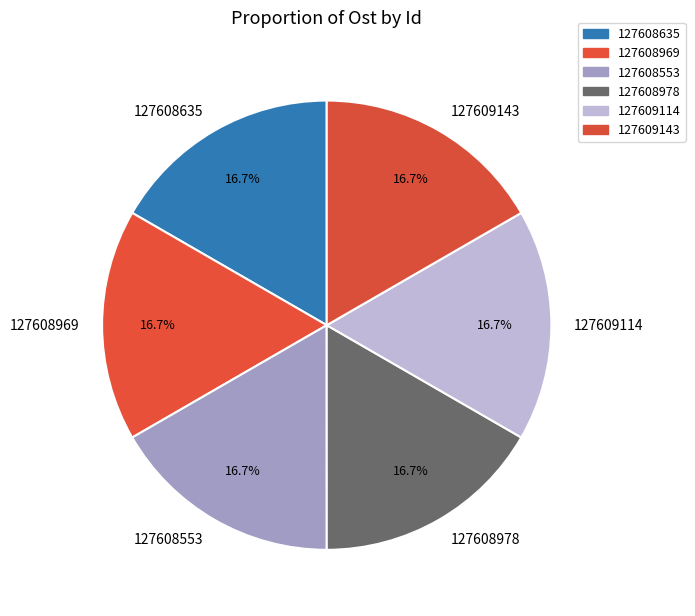

Does 127608635 account for over 50% of the chart?

No